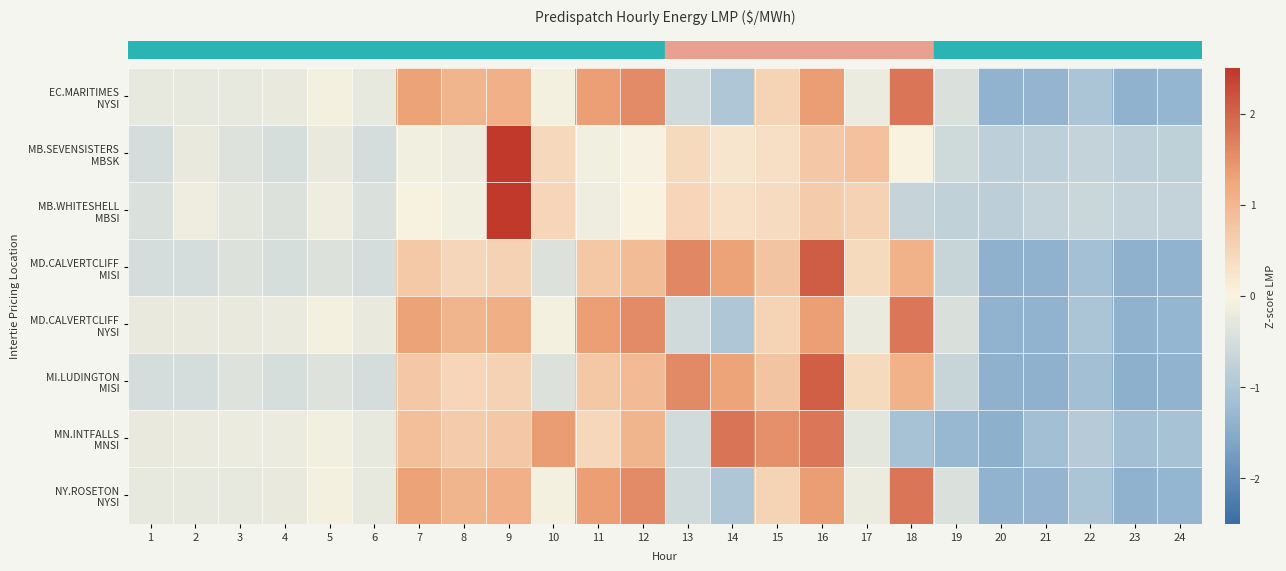

At which category is the sum across all series the highest?

16